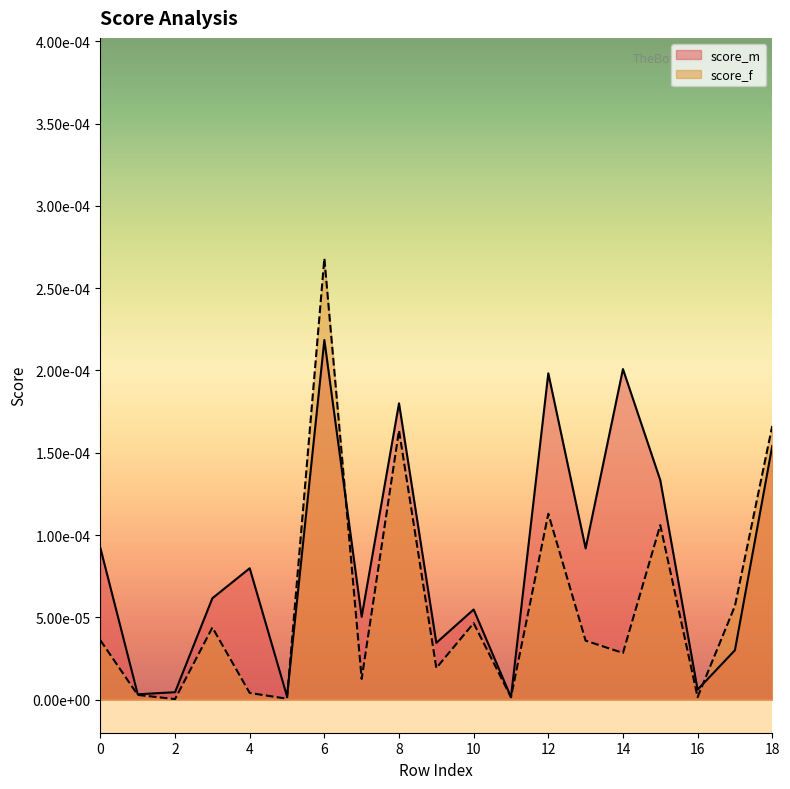

Which series changed the most between 3 and 9?

score_m